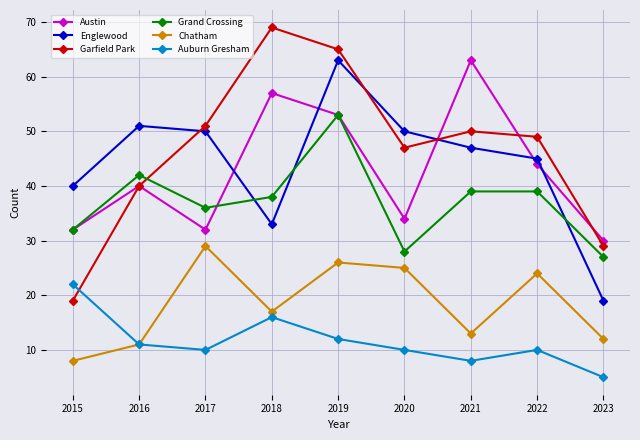

Reading left to right, extract all data points from this chart.

Austin: 32	40	32	57	53	34	63	44	30
Englewood: 40	51	50	33	63	50	47	45	19
Garfield Park: 19	40	51	69	65	47	50	49	29
Grand Crossing: 32	42	36	38	53	28	39	39	27
Chatham: 8	11	29	17	26	25	13	24	12
Auburn Gresham: 22	11	10	16	12	10	8	10	5